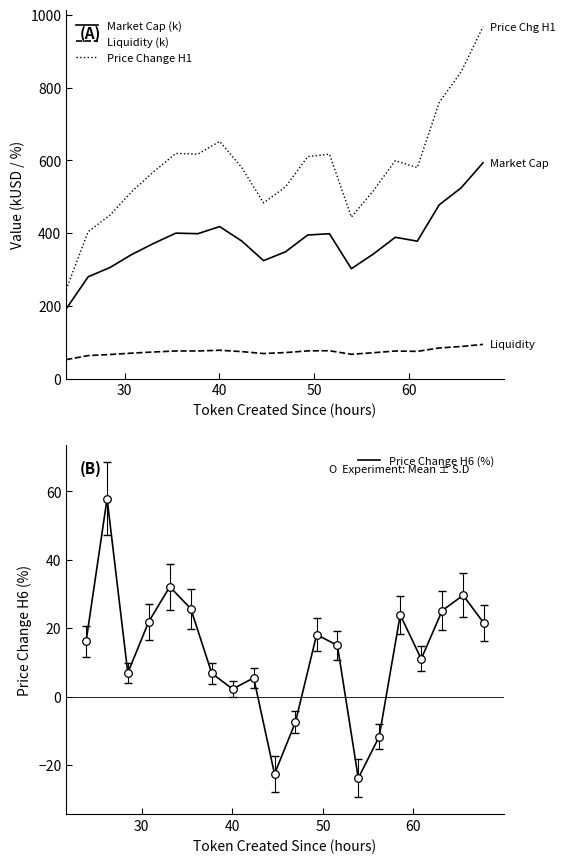

True or false: Price Change H1 and Liquidity (k) intersect in this chart.

False